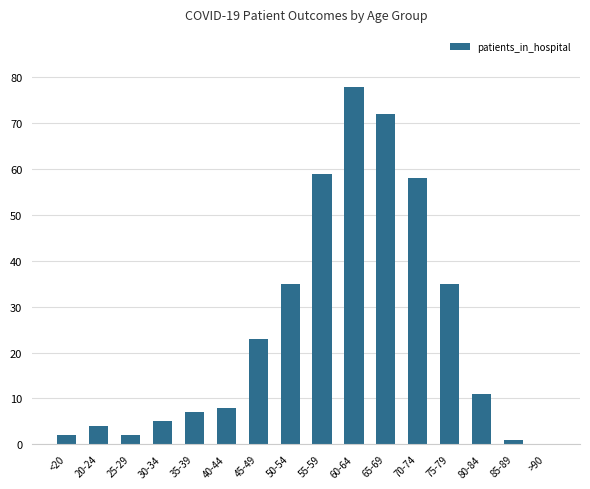

At which category does the chart reach its peak across all series?

60-64